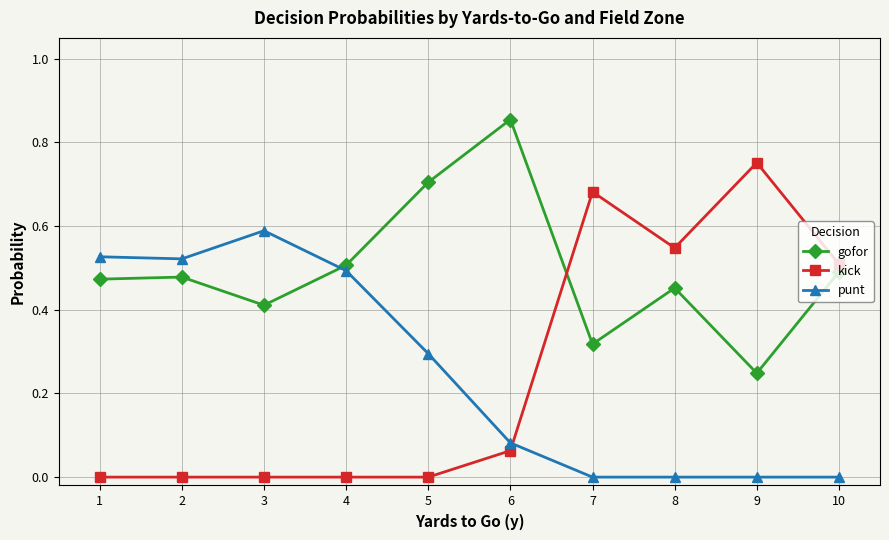

Which series changed the most between 3 and 10?

punt